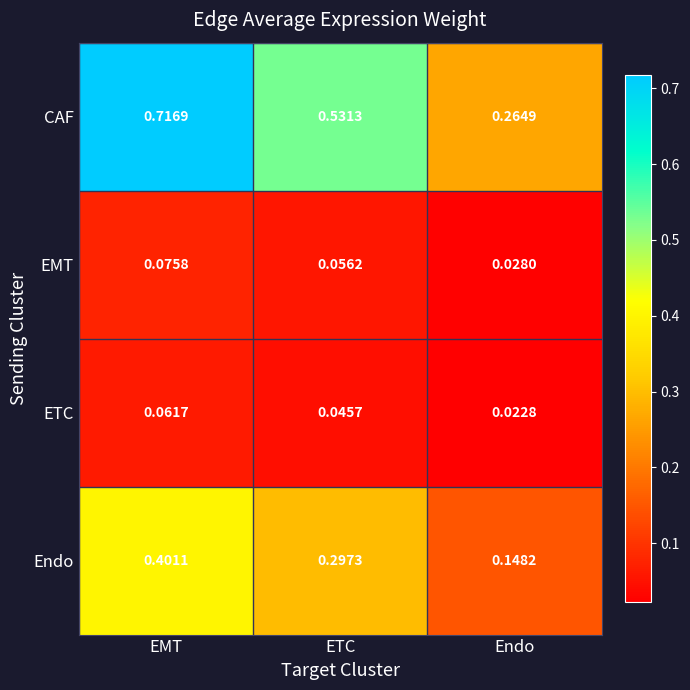

Rank the series at Endo from lowest to highest value.

ETC, EMT, Endo, CAF